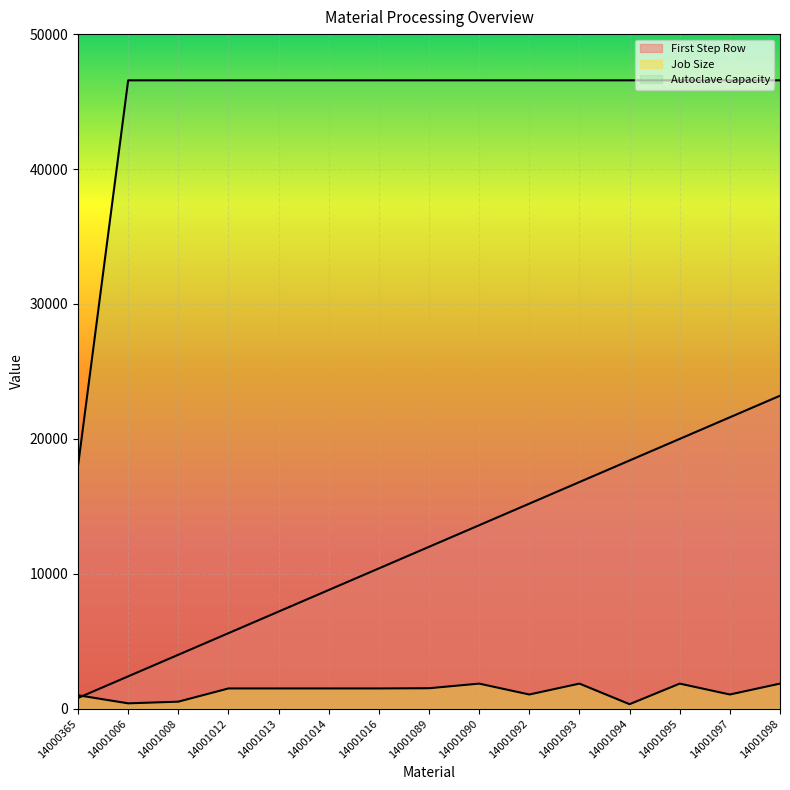

True or false: Autoclave Capacity has more than 1 points higher than both neighbors.

False